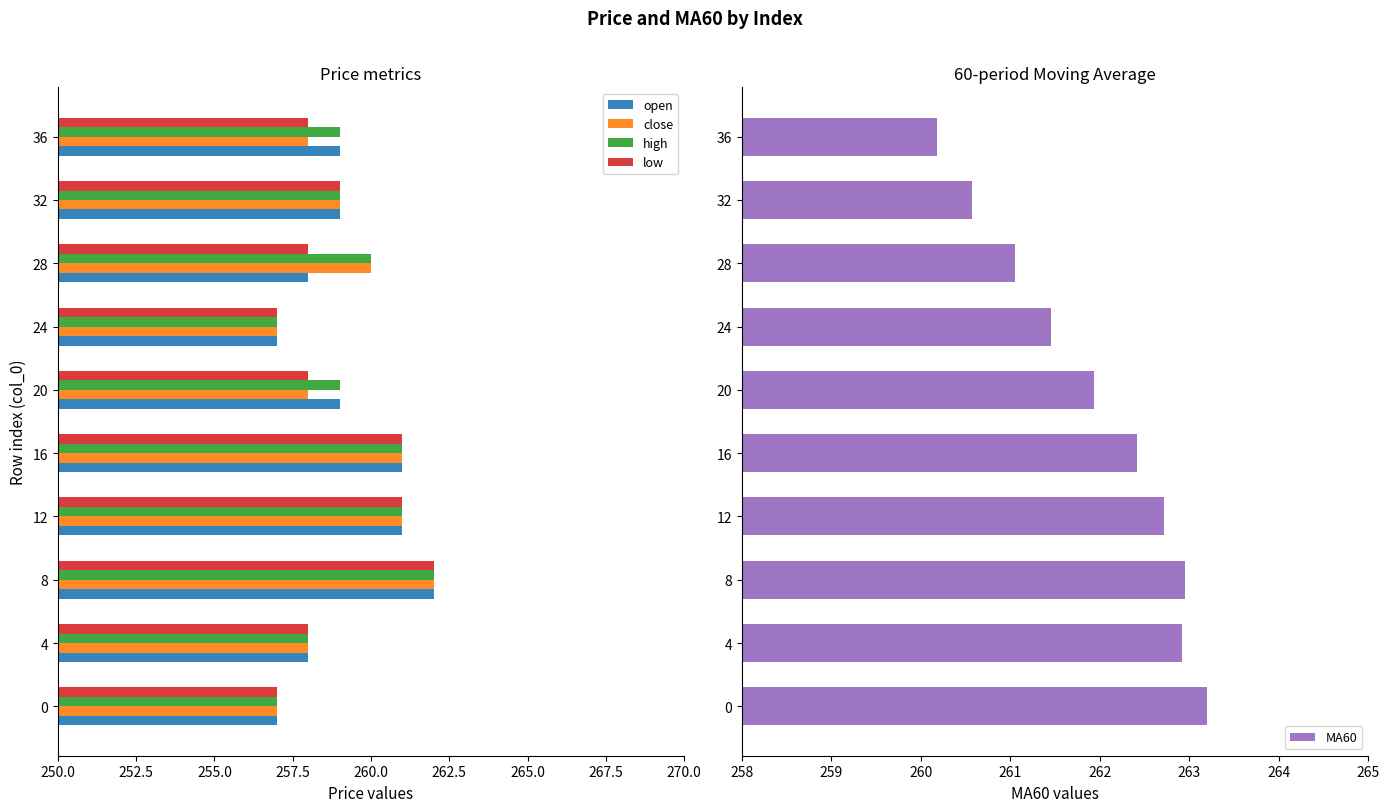

Reading right to left, list all the values displayed in this chart.

open: 259.0	259.0	258.0	257.0	259.0	261.0	261.0	262.0	258.0	257.0
close: 258.0	259.0	260.0	257.0	258.0	261.0	261.0	262.0	258.0	257.0
high: 259.0	259.0	260.0	257.0	259.0	261.0	261.0	262.0	258.0	257.0
low: 258.0	259.0	258.0	257.0	258.0	261.0	261.0	262.0	258.0	257.0
MA60: 260.2	260.6	261.1	261.4	261.9	262.4	262.7	262.9	262.9	263.2